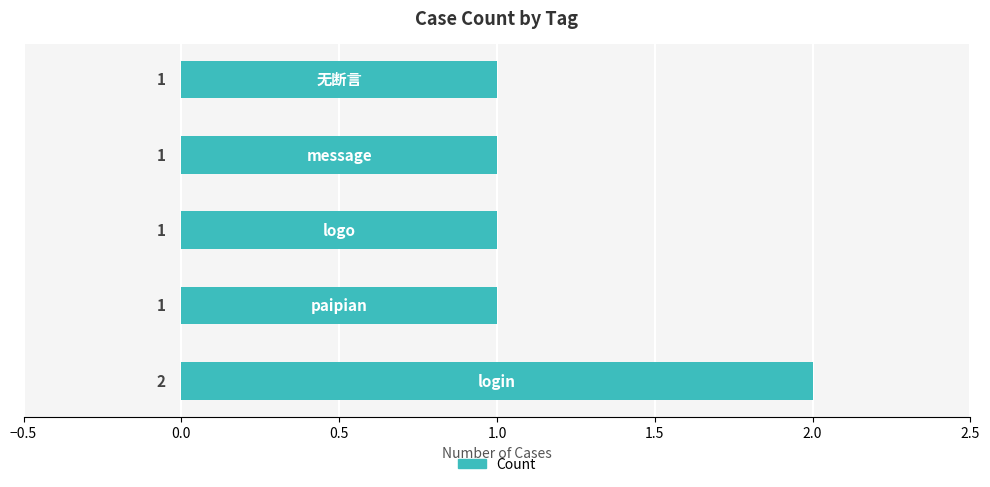

What is the sum of all values?

6